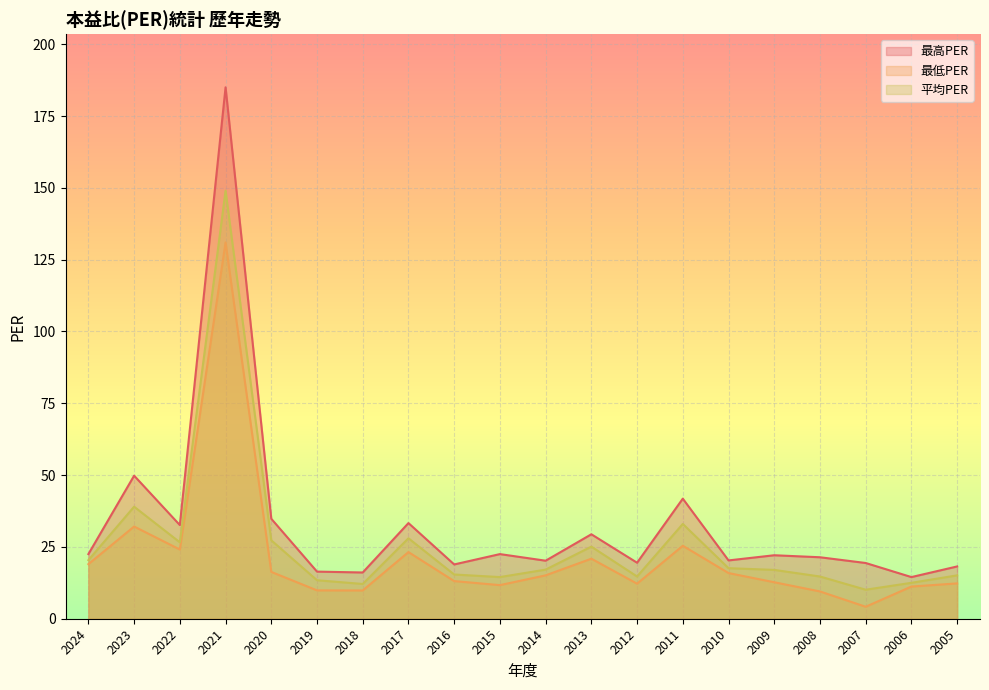

Reading left to right, what are all the values shown in this chart?

最高PER: 22.5	49.8	32.6	185.0	34.8	16.4	16.1	33.3	18.9	22.5	20.2	29.4	19.5	41.8	20.3	22.1	21.4	19.4	14.5	18.2
最低PER: 19.0	32.1	24.1	131.0	16.3	9.9	9.8	23.2	13.1	11.7	15.1	20.9	12.2	25.4	15.9	12.7	9.5	4.2	11.2	12.3
平均PER: 20.4	39.0	26.6	149.0	27.3	13.4	12.1	28.0	15.4	14.5	17.1	25.1	14.7	33.0	17.6	17.0	14.7	10.1	12.5	15.1